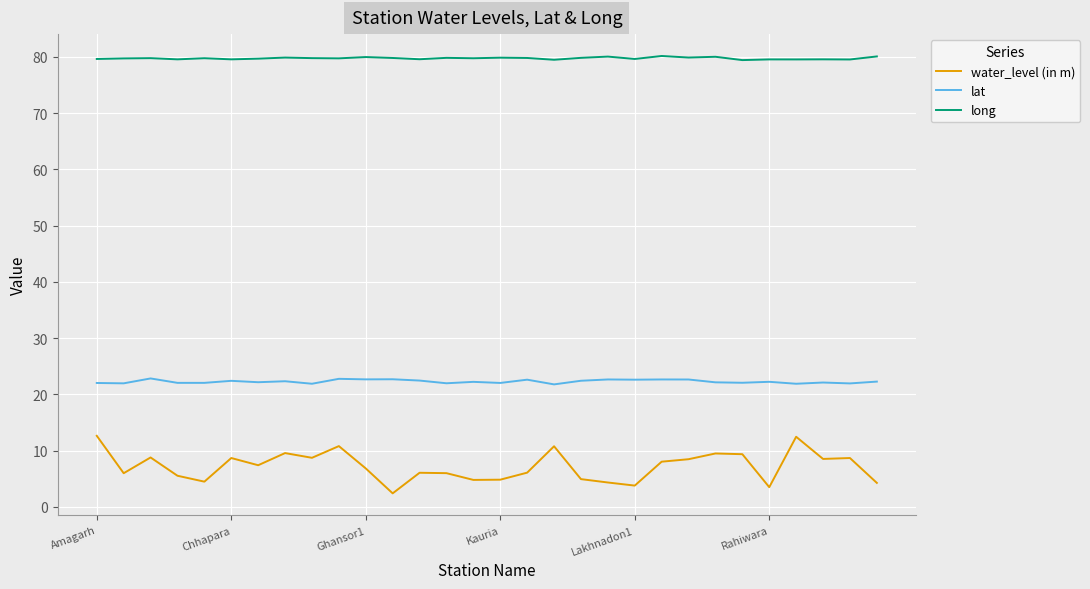

List the series in order of their overall mean, highest first.

long, lat, water_level (in m)